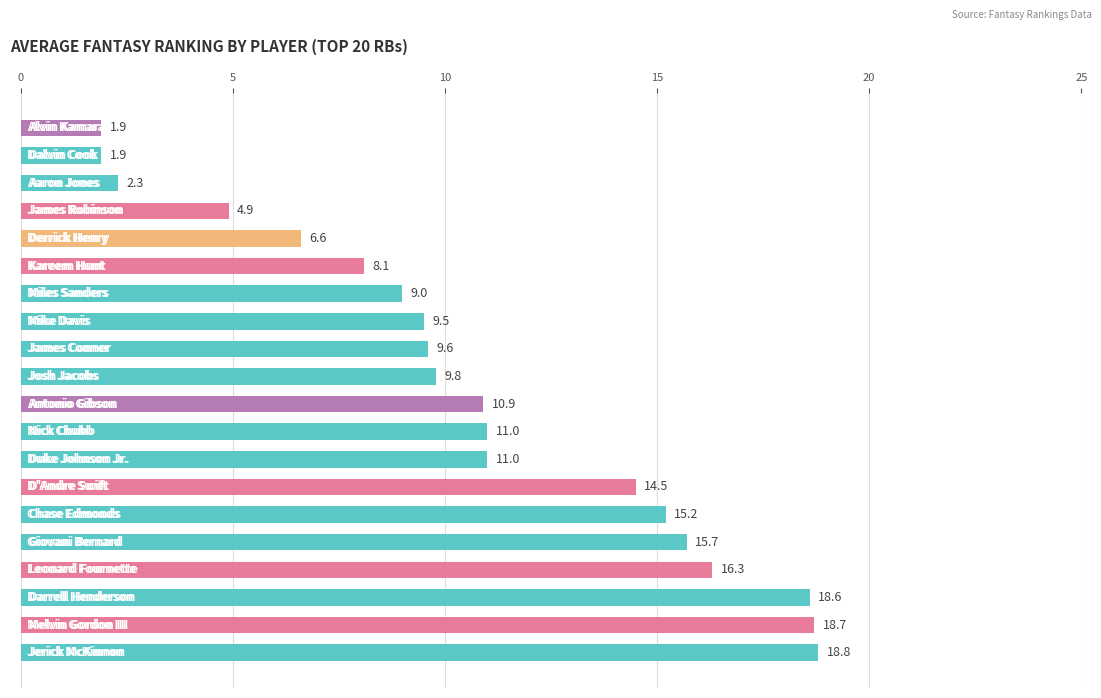

Reading top to bottom, extract all data points from this chart.

1.9	1.9	2.3	4.9	6.6	8.1	9.0	9.5	9.6	9.8	10.9	11.0	11.0	14.5	15.2	15.7	16.3	18.6	18.7	18.8